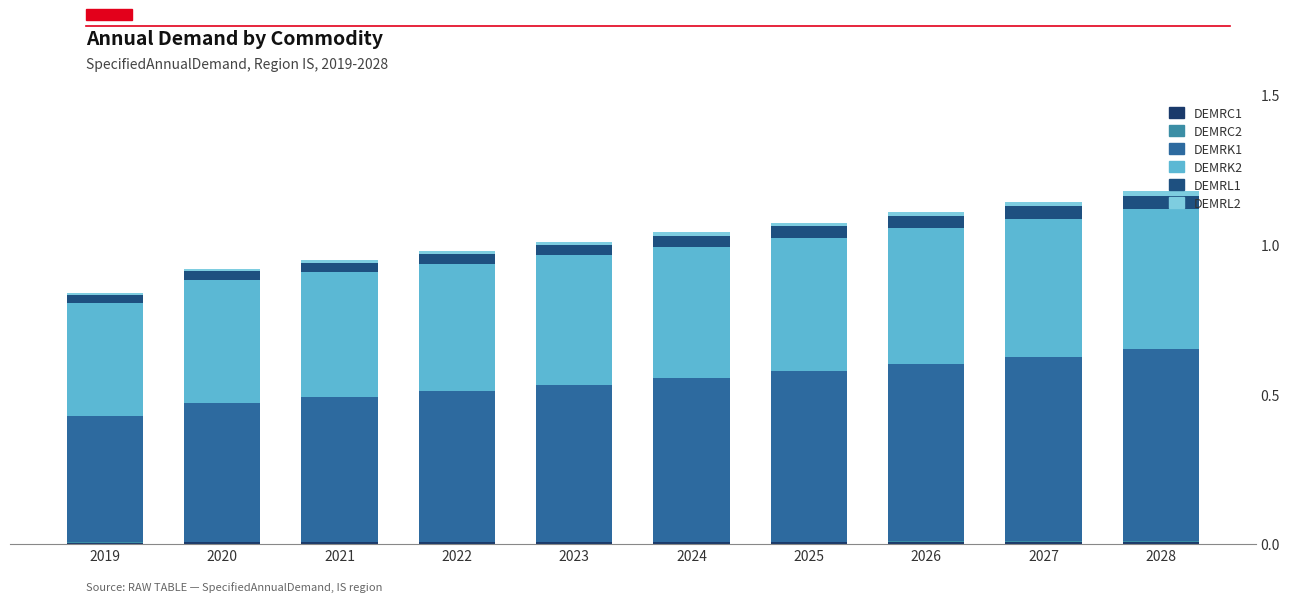

How many groups of bars are there?

10